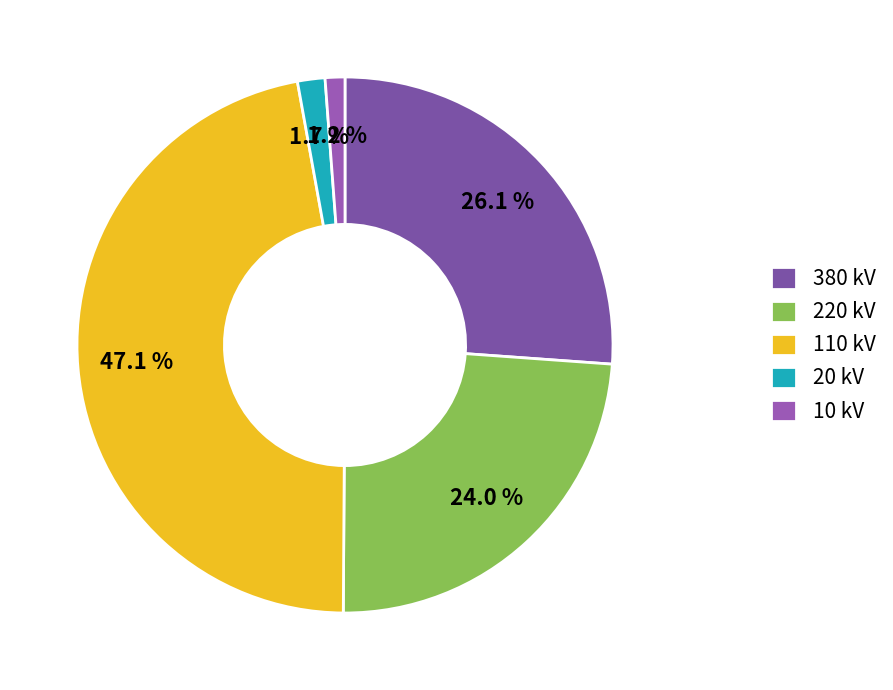

To the nearest percent, what is the average slice percentage?

20%